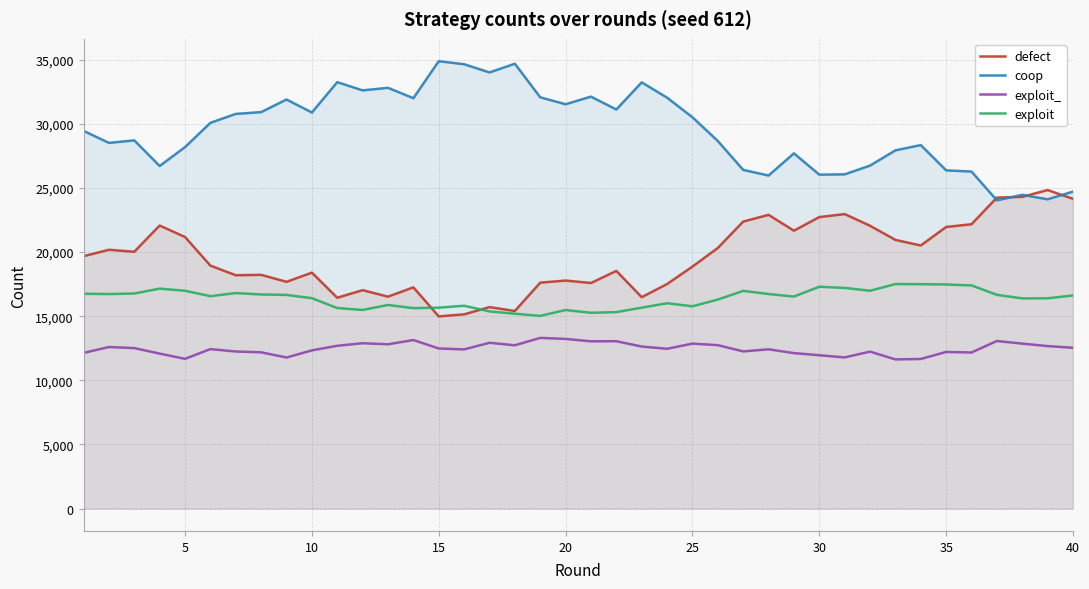

What is the difference between the maximum and minimum values in the defect series?

9847